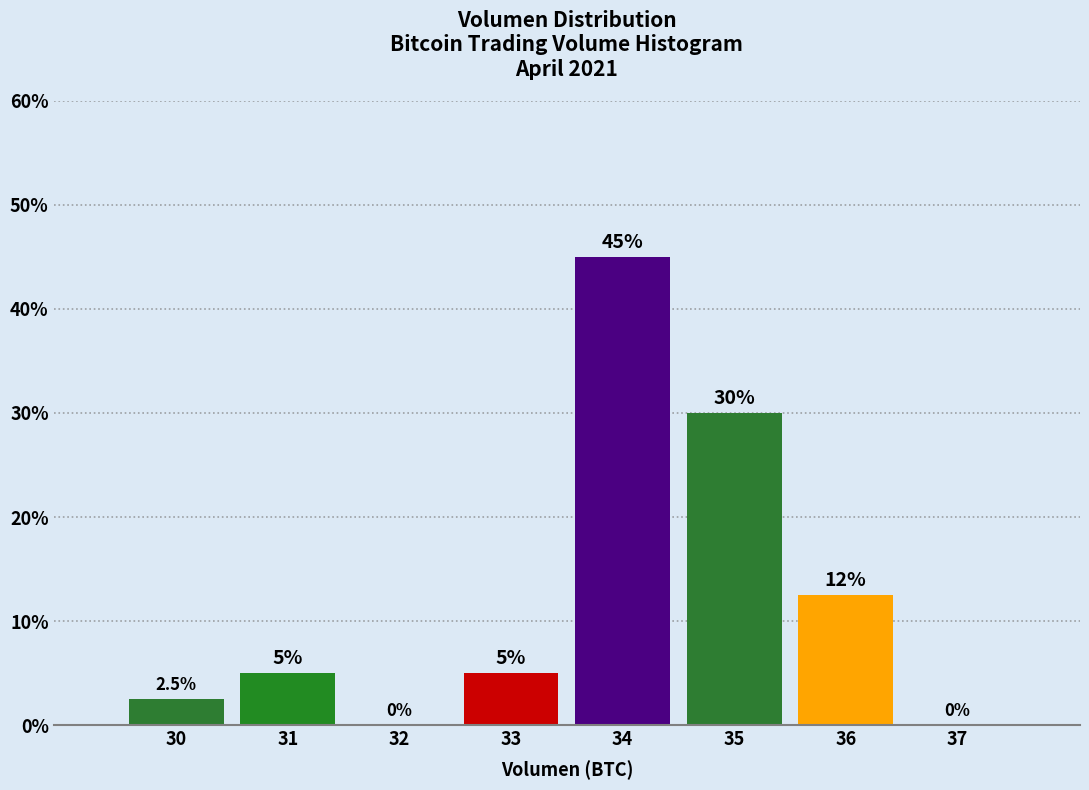

Reading left to right, what are all the values shown in this chart?

30=2.5	31=5.0	32=0.0	33=5.0	34=45.0	35=30.0	36=12.5	37=0.0